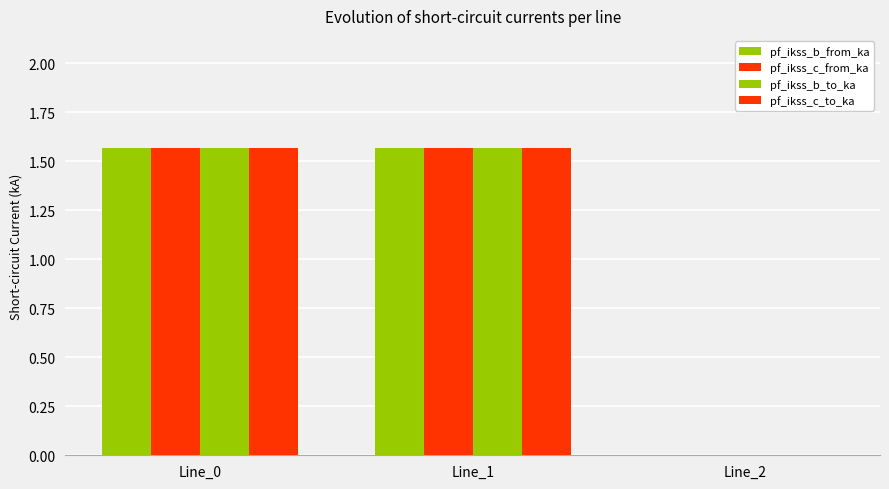

Reading left to right, what are all the values shown in this chart?

pf_ikss_b_from_ka: 1.6	1.6	0.0
pf_ikss_c_from_ka: 1.6	1.6	0.0
pf_ikss_b_to_ka: 1.6	1.6	0.0
pf_ikss_c_to_ka: 1.6	1.6	0.0